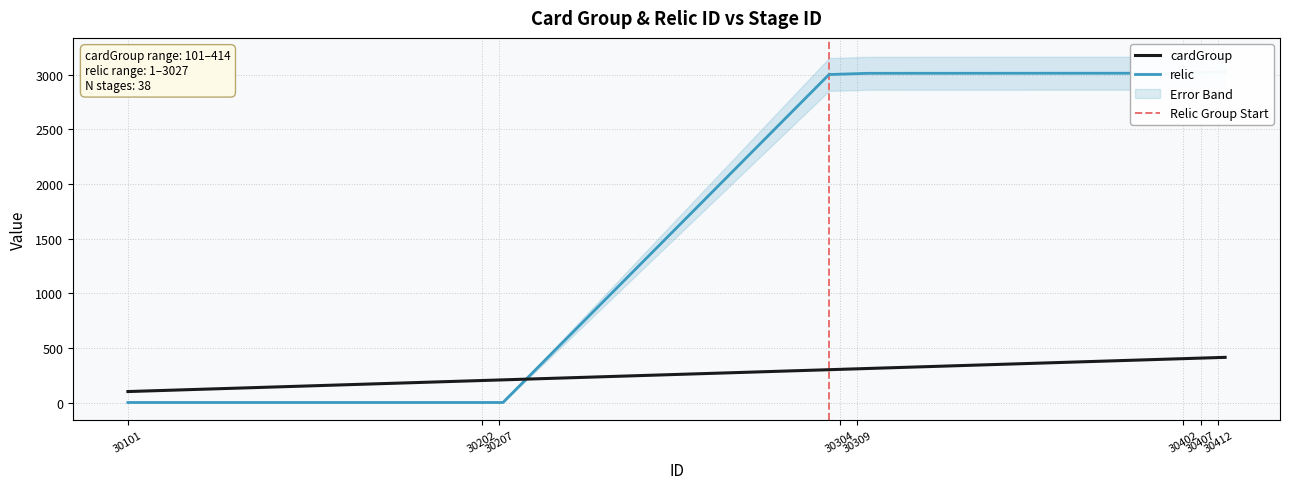

What is the value of the relic point at the 22nd from the left?

3011